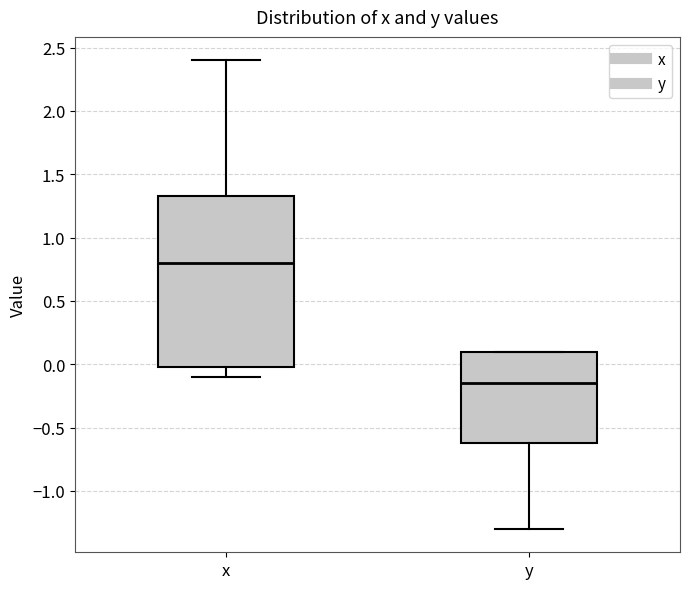

Reading left to right, transcribe this box plot: for each box, give where its median line is, the range the box spans, and where its two whiskers end, as read against the y-axis. The values are not printed on the chart, so give them approximately, as read against the axis.

x: median 0.80, box 0.00 to 1.35, whiskers -0.10 to 2.40
y: median -0.15, box -0.60 to 0.10, whiskers -1.30 to 0.10